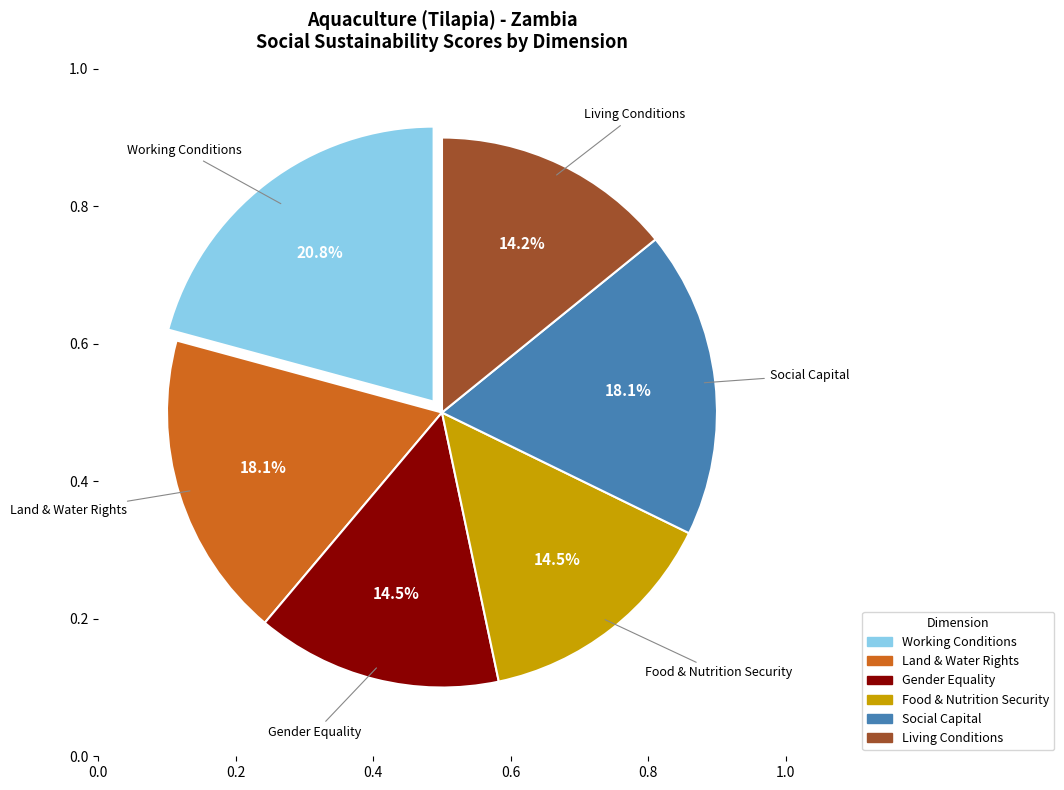

Rank the categories by value from highest to lowest.

Working Conditions, Land & Water Rights, Social Capital, Gender Equality, Food & Nutrition Security, Living Conditions